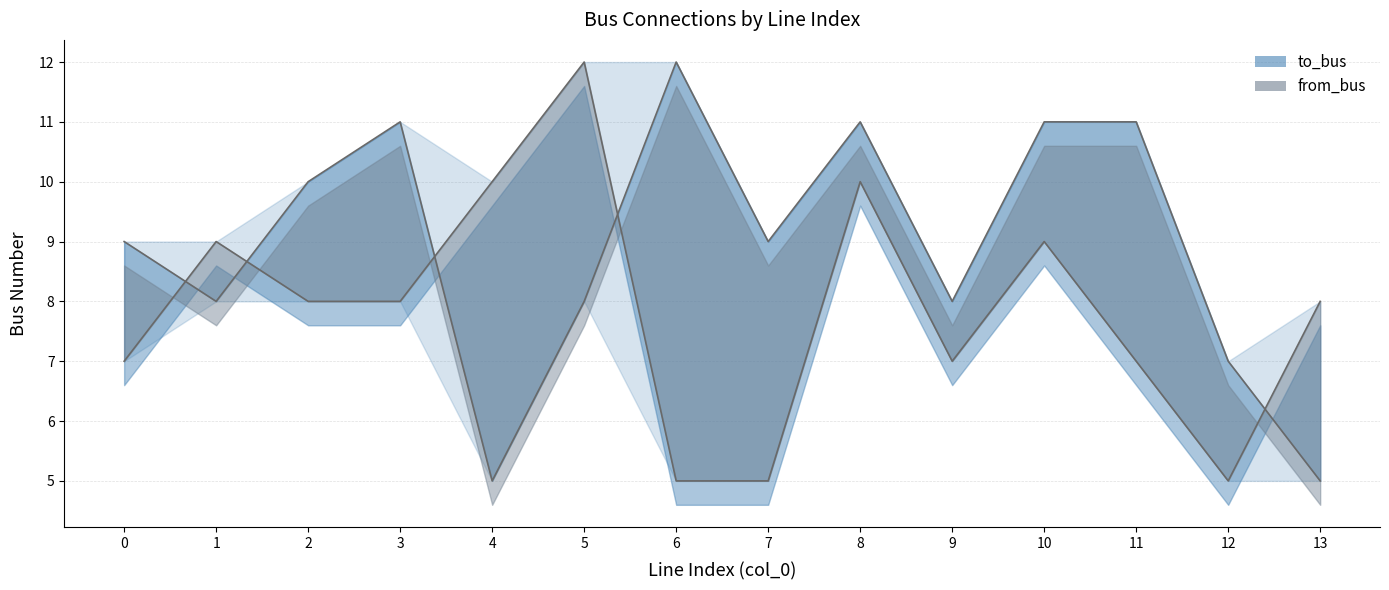

How many intersections are there between from_bus and to_bus?

5